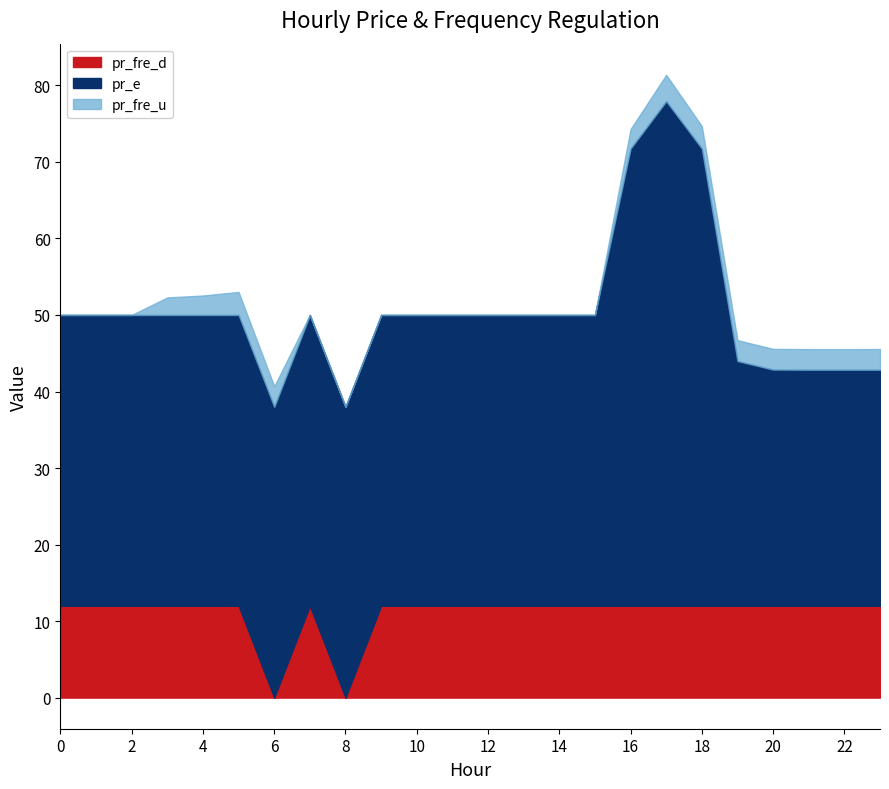

Reading left to right, what are all the values shown in this chart?

pr_fre_u: 0.0	0.0	0.0	2.3	2.5	3.0	2.7	0.0	0.0	0.0	0.0	0.0	0.0	0.0	0.0	0.0	2.5	3.4	2.9	2.7	2.7	2.7	2.7	2.7
pr_e: 38.0	38.0	38.0	38.0	38.0	38.0	38.0	38.0	38.0	38.0	38.0	38.0	38.0	38.0	38.0	38.0	59.8	65.9	59.8	32.0	30.9	30.8	30.8	30.8
pr_fre_d: 12.0	12.0	12.0	12.0	12.0	12.0	0.0	12.0	0.0	12.0	12.0	12.0	12.0	12.0	12.0	12.0	12.0	12.0	12.0	12.0	12.0	12.0	12.0	12.0